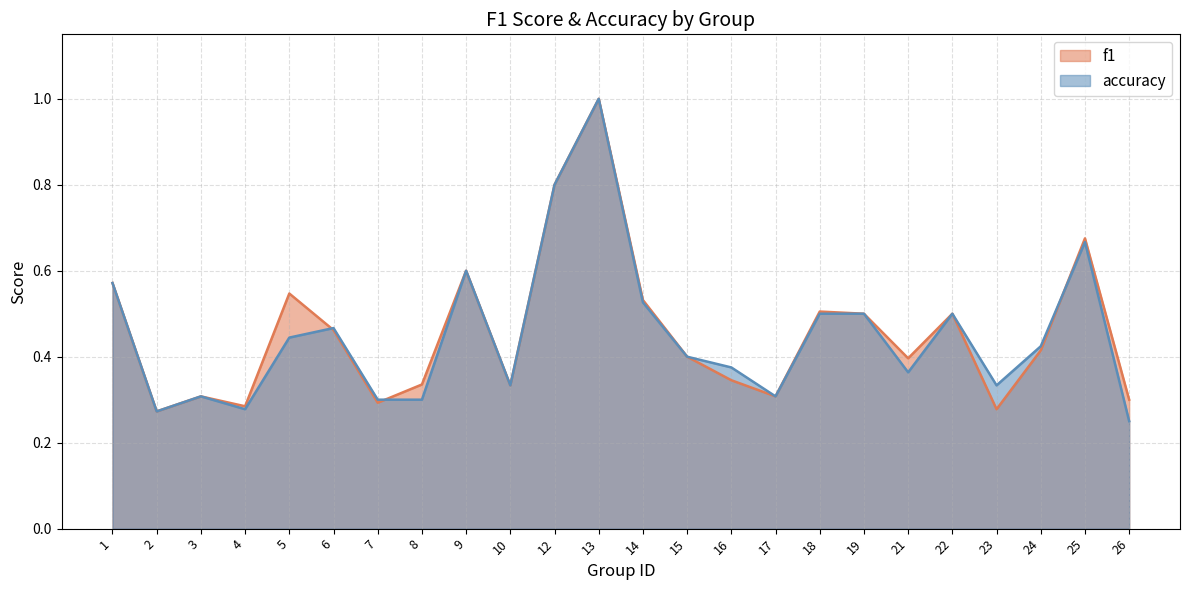

At which category does f1 reach its first local valley?

2